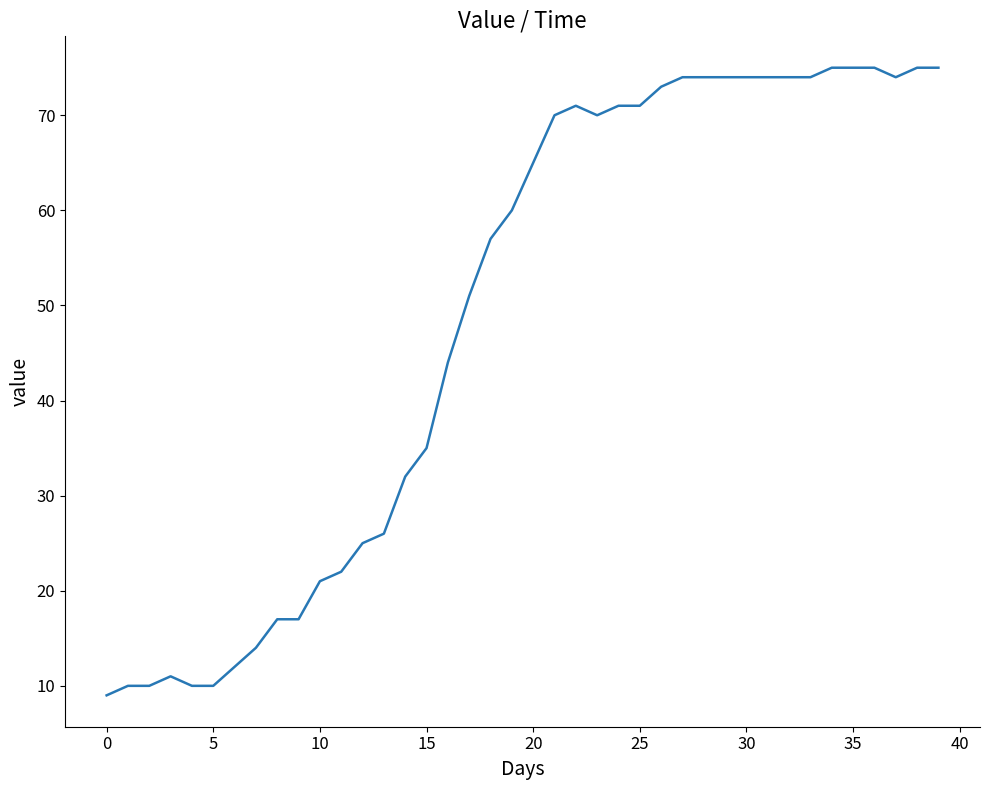

True or false: the data has more than 0 interior local peaks.

True